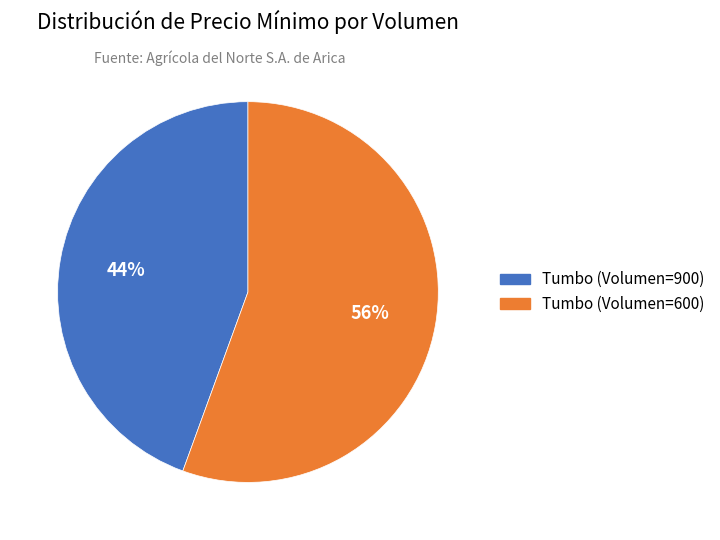

True or false: Tumbo (Volumen=600) accounts for 56% of the total.

True